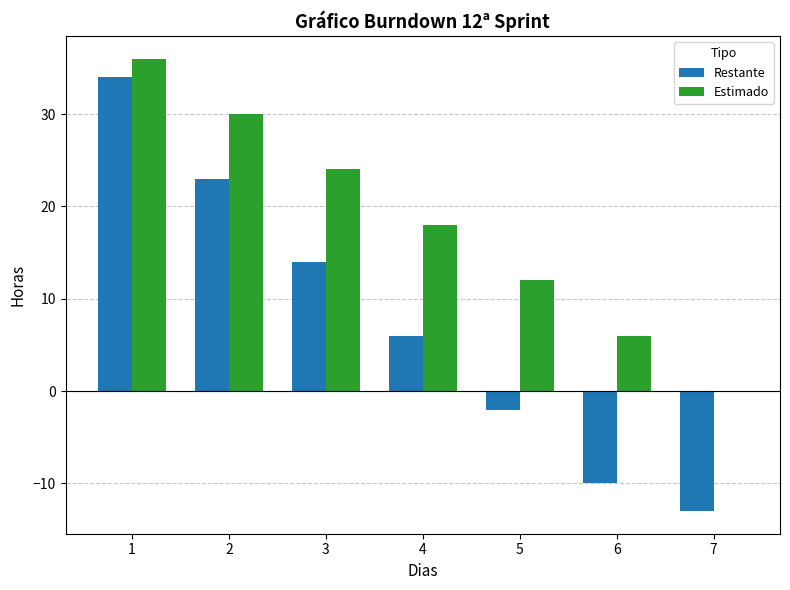

Count the number of data series in this chart.

2